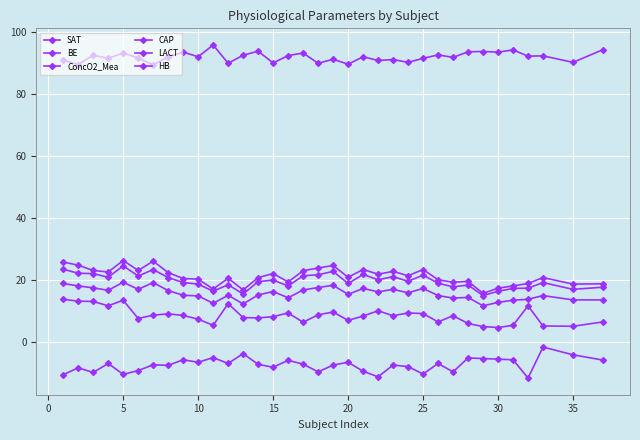

How many series are shown in this chart?

6